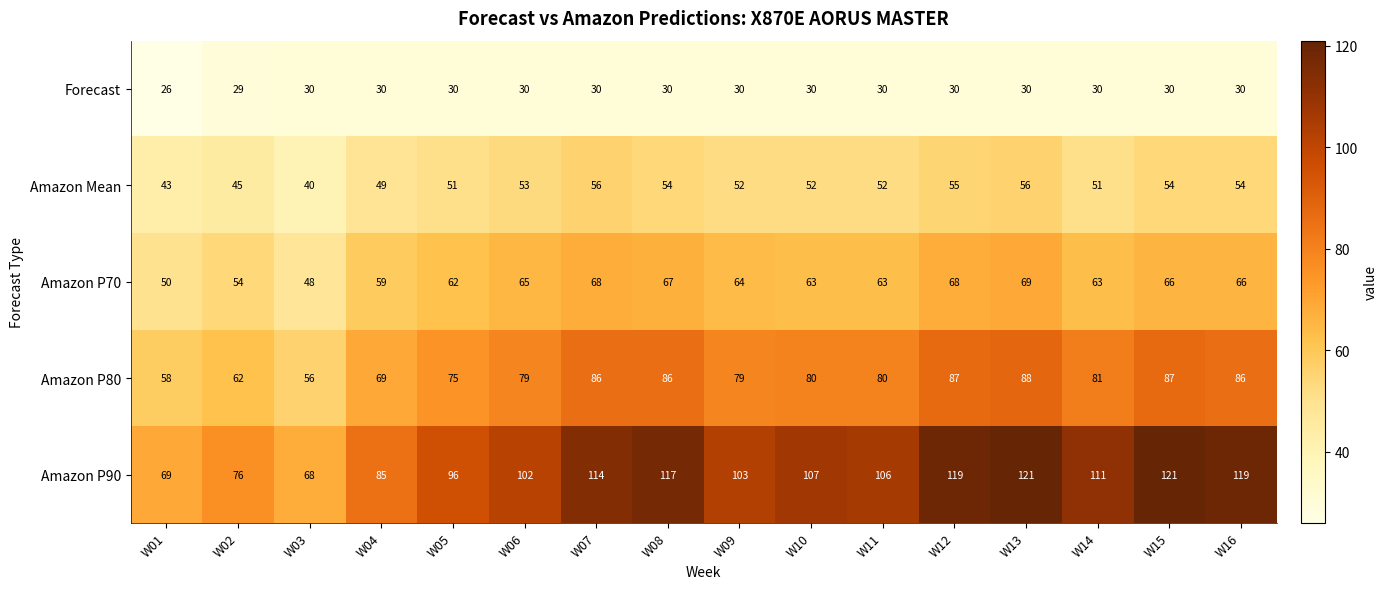

What is the greatest value displayed?

121